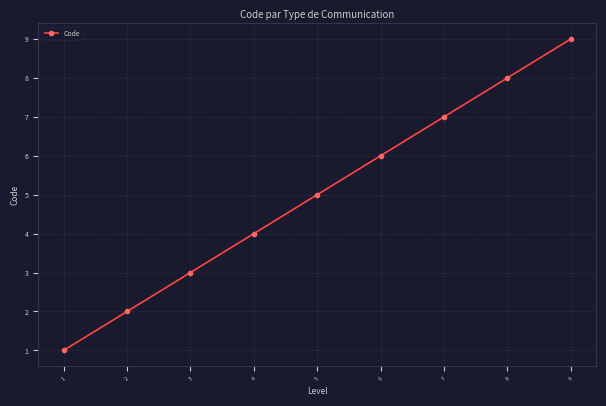

True or false: the data shows 3 at 3.

True